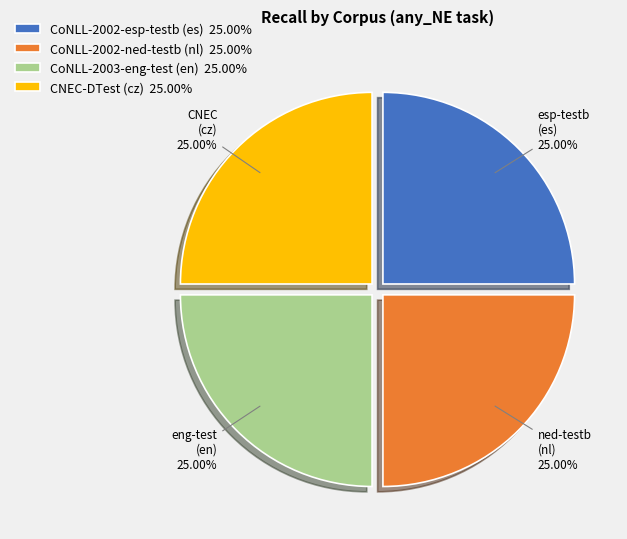

To the nearest percent, what portion does CNEC-DTest (cz) represent?

25%